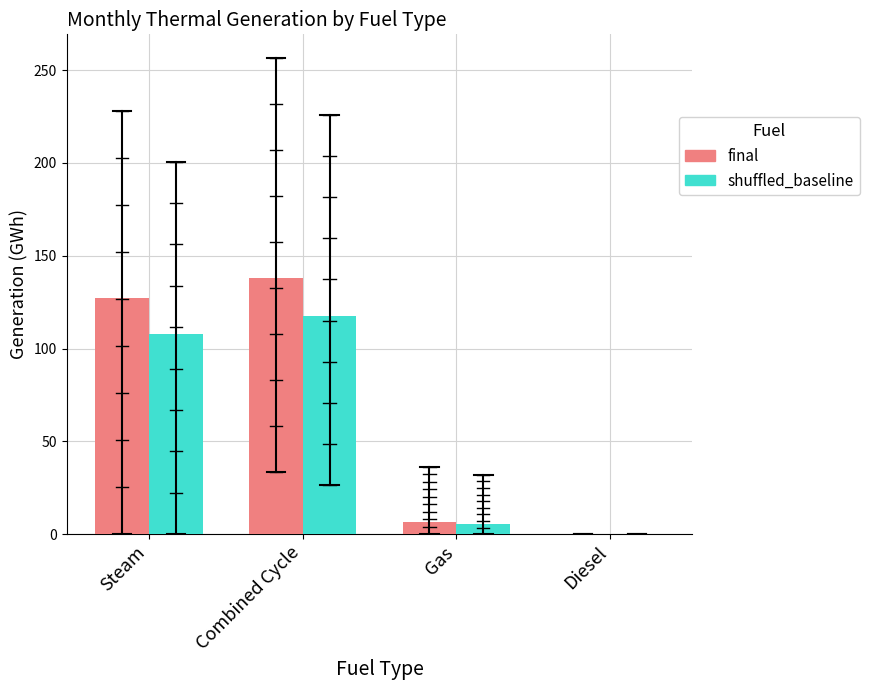

Count the number of categories in the chart.

4